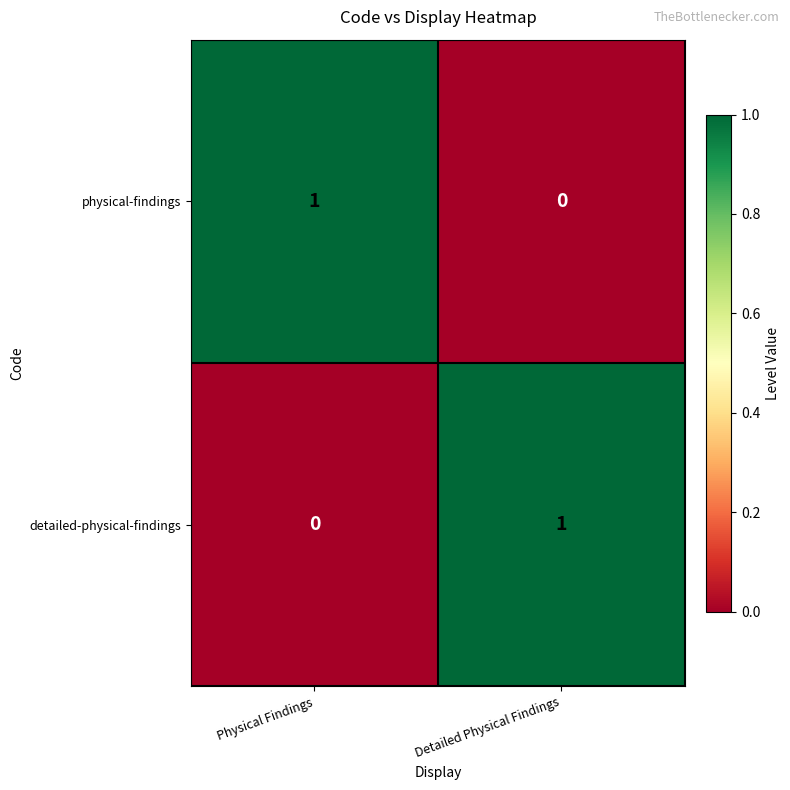

Is it true that physical-findings equals 1 at Physical Findings?

True